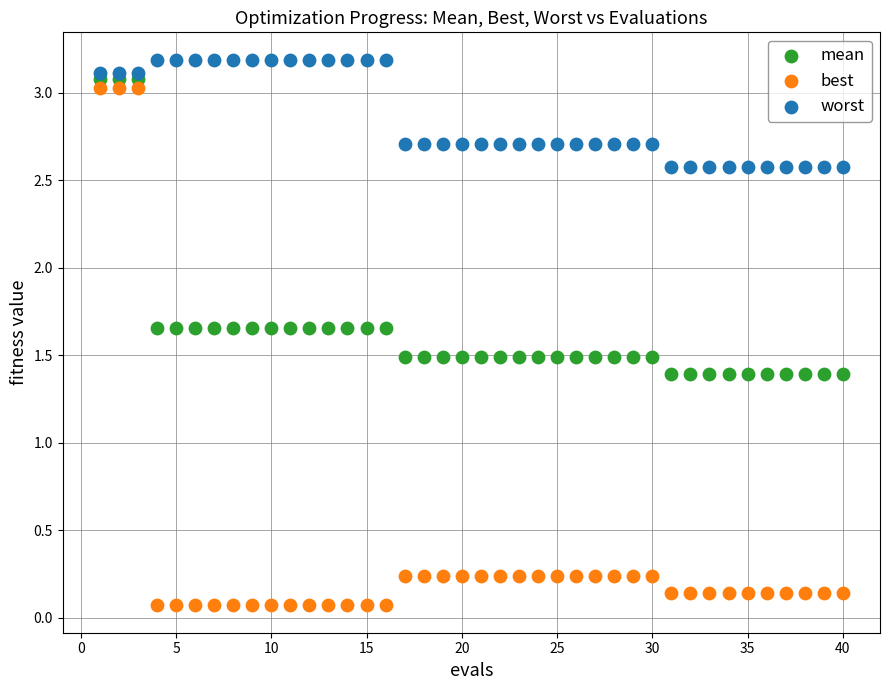

What are all the series names shown in the legend?

mean, best, worst